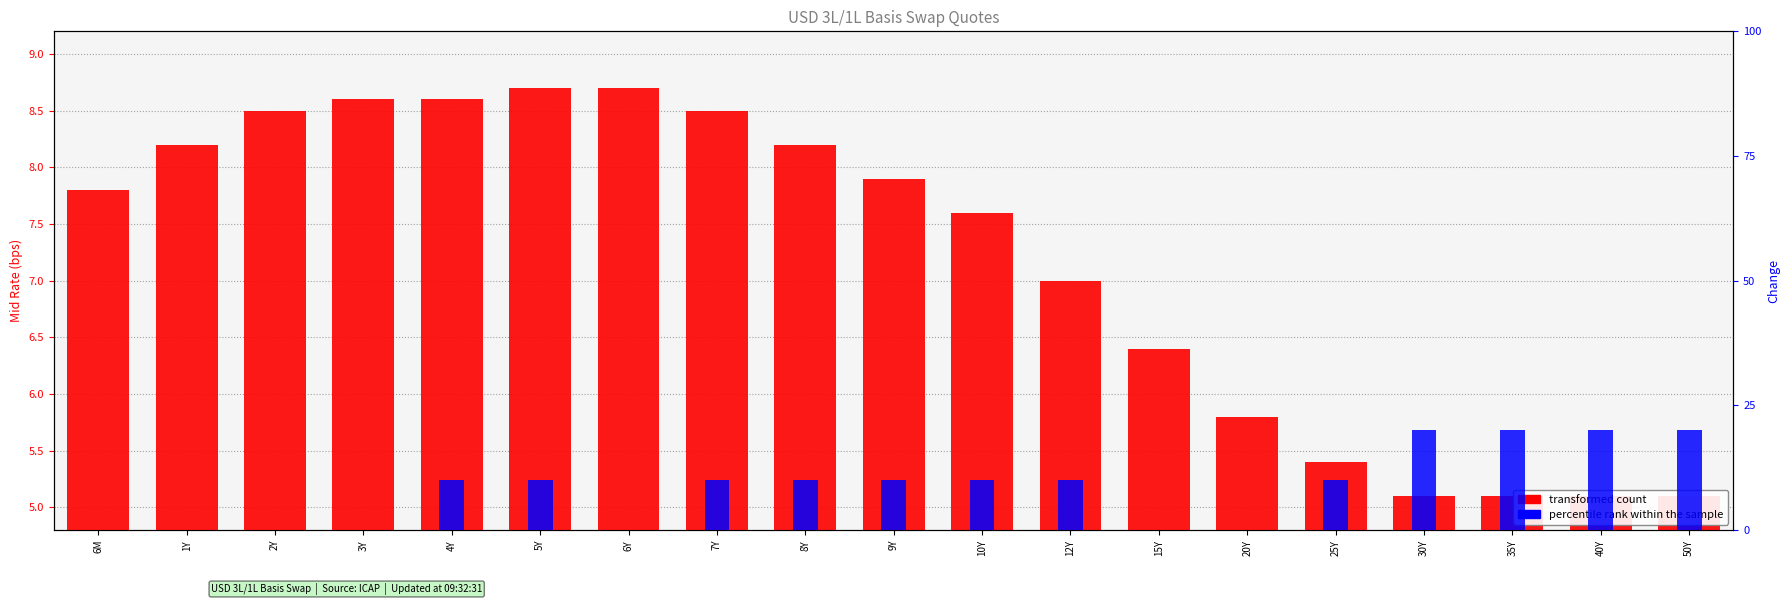

What is the spread (max minus min) of values at 6M?

7.8